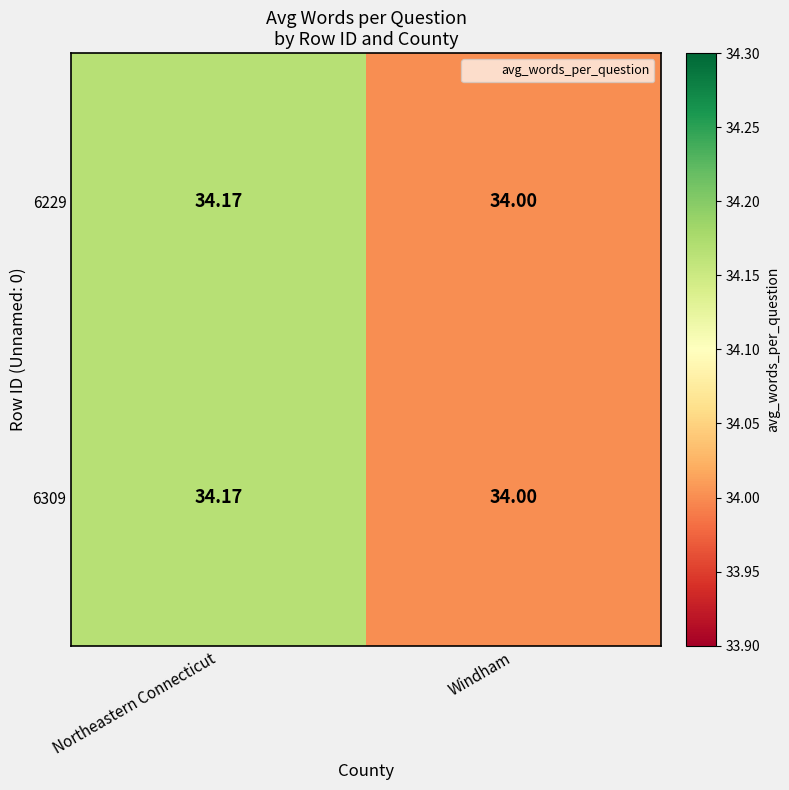

At which category does the chart reach its peak across all series?

Northeastern Connecticut